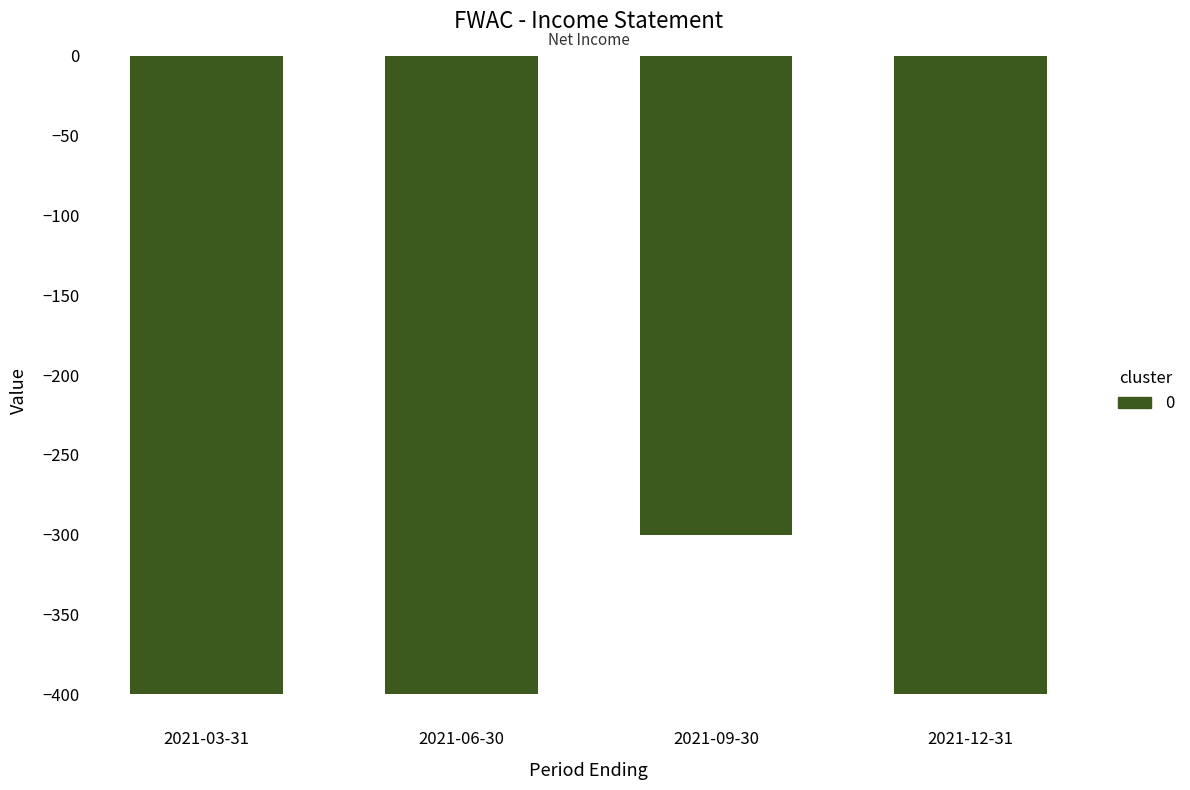

What is the change in value from 2021-09-30 to 2021-12-31?

-100